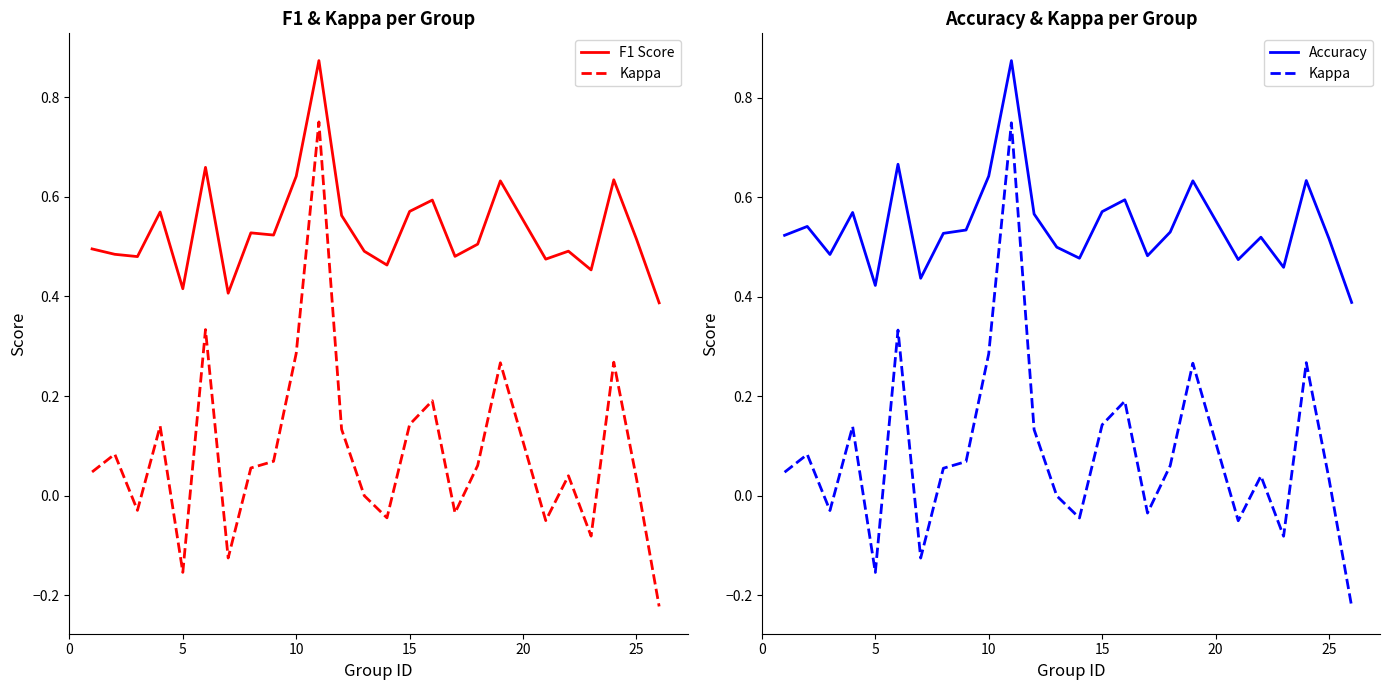

Count the number of categories in the chart.

25